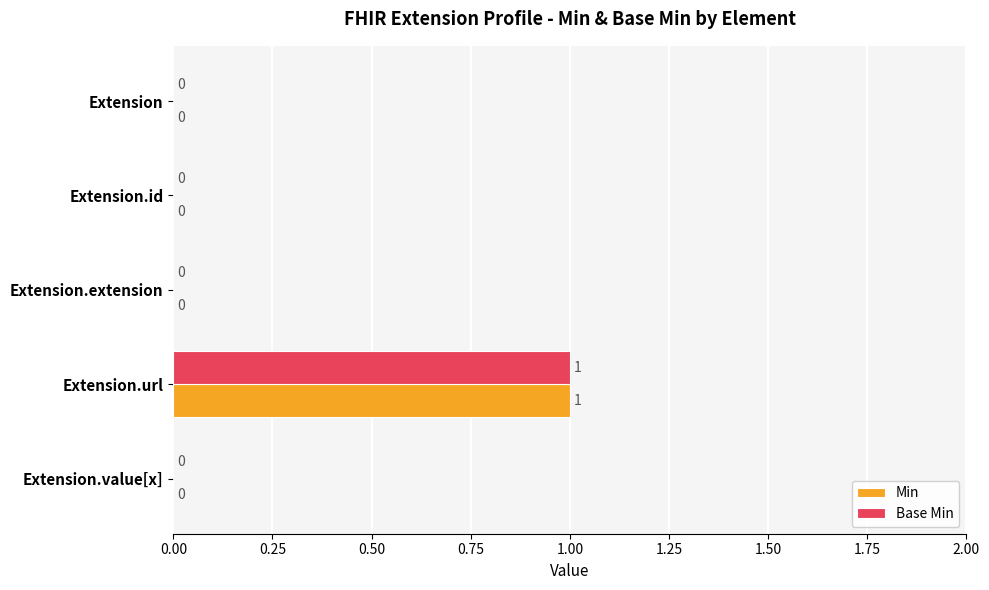

Is the value of Min at Extension.id greater than the value of Base Min at Extension.url?

No